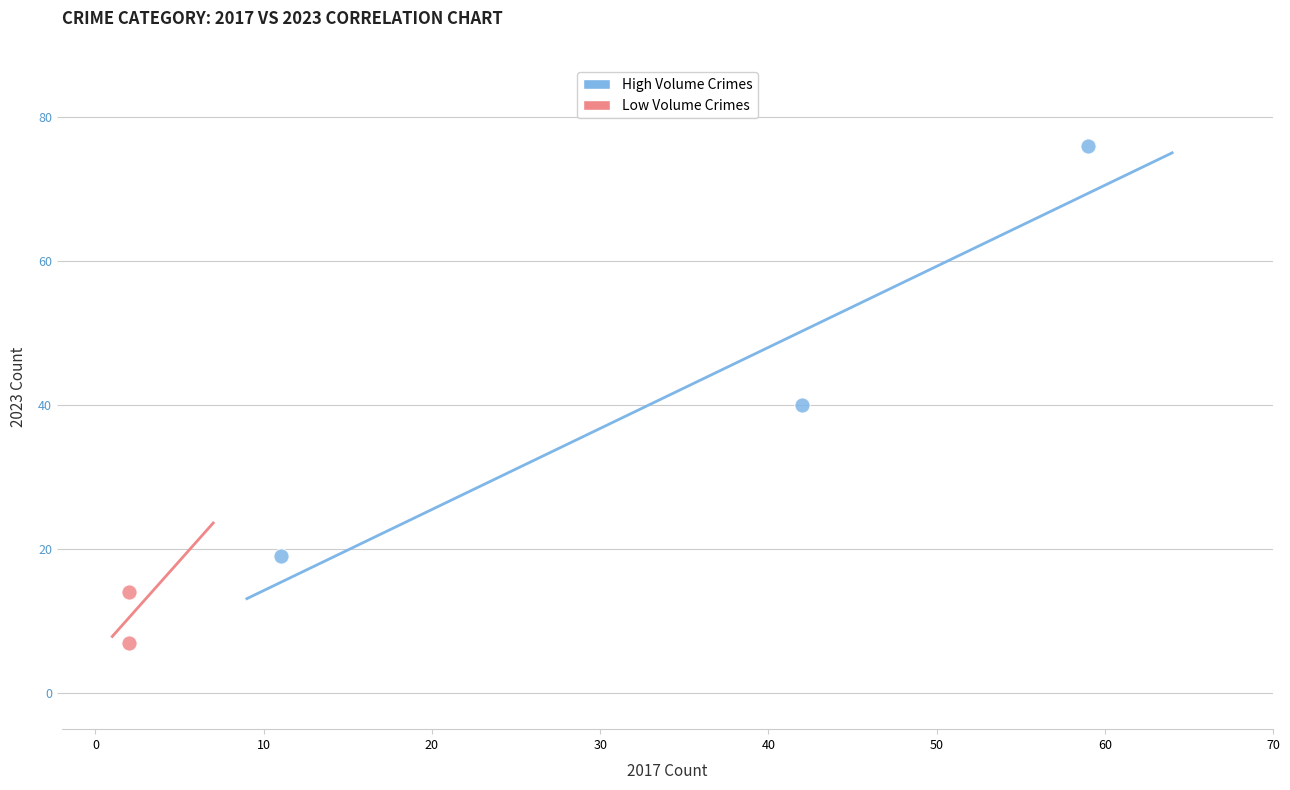

Which series has the widest spread of Y values?

High Volume Crimes